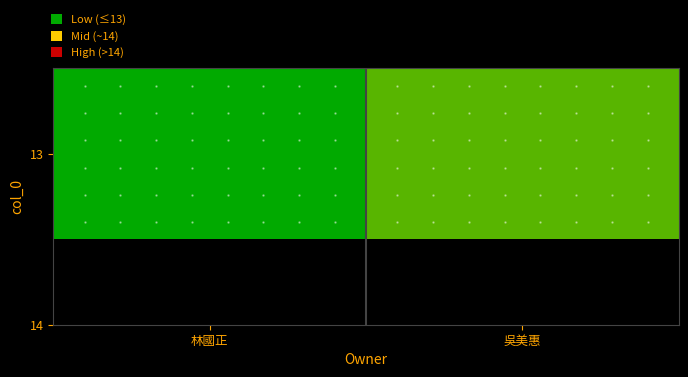

At which category does the chart reach its peak across all series?

吳美惠